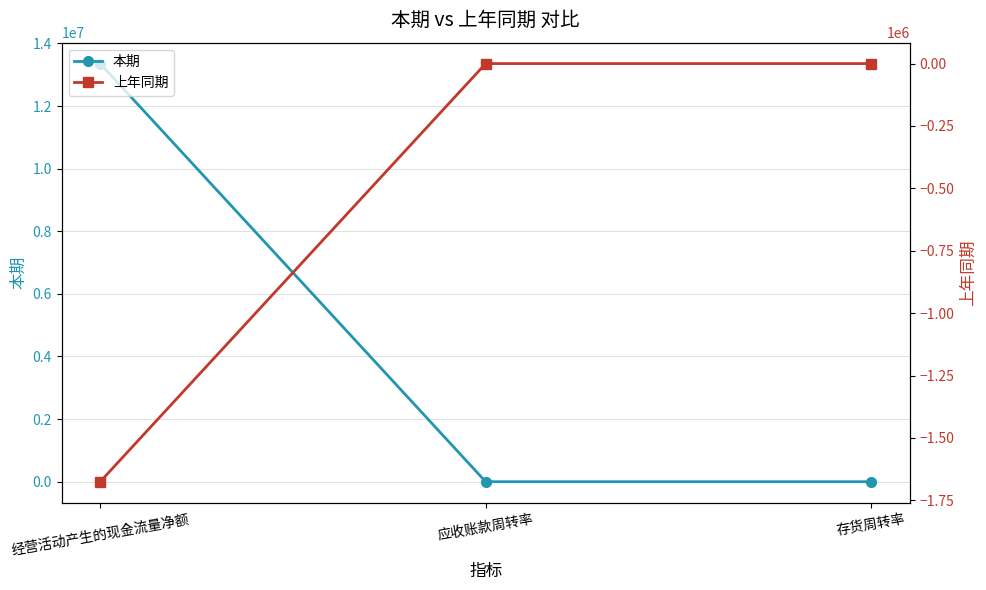

What is the label of the 2nd point from the right?

应收账款周转率